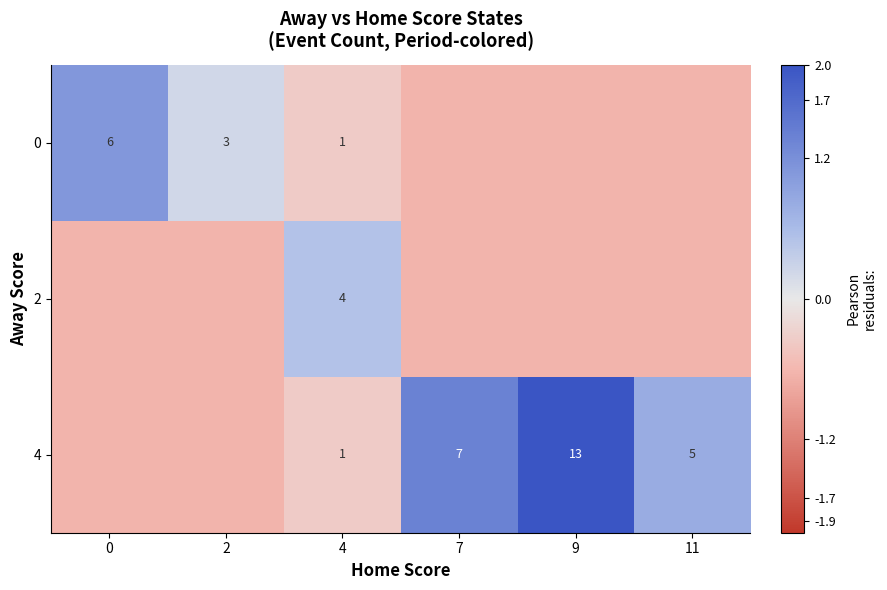

The value of 0 at 7 is -0.1. True or false?

False